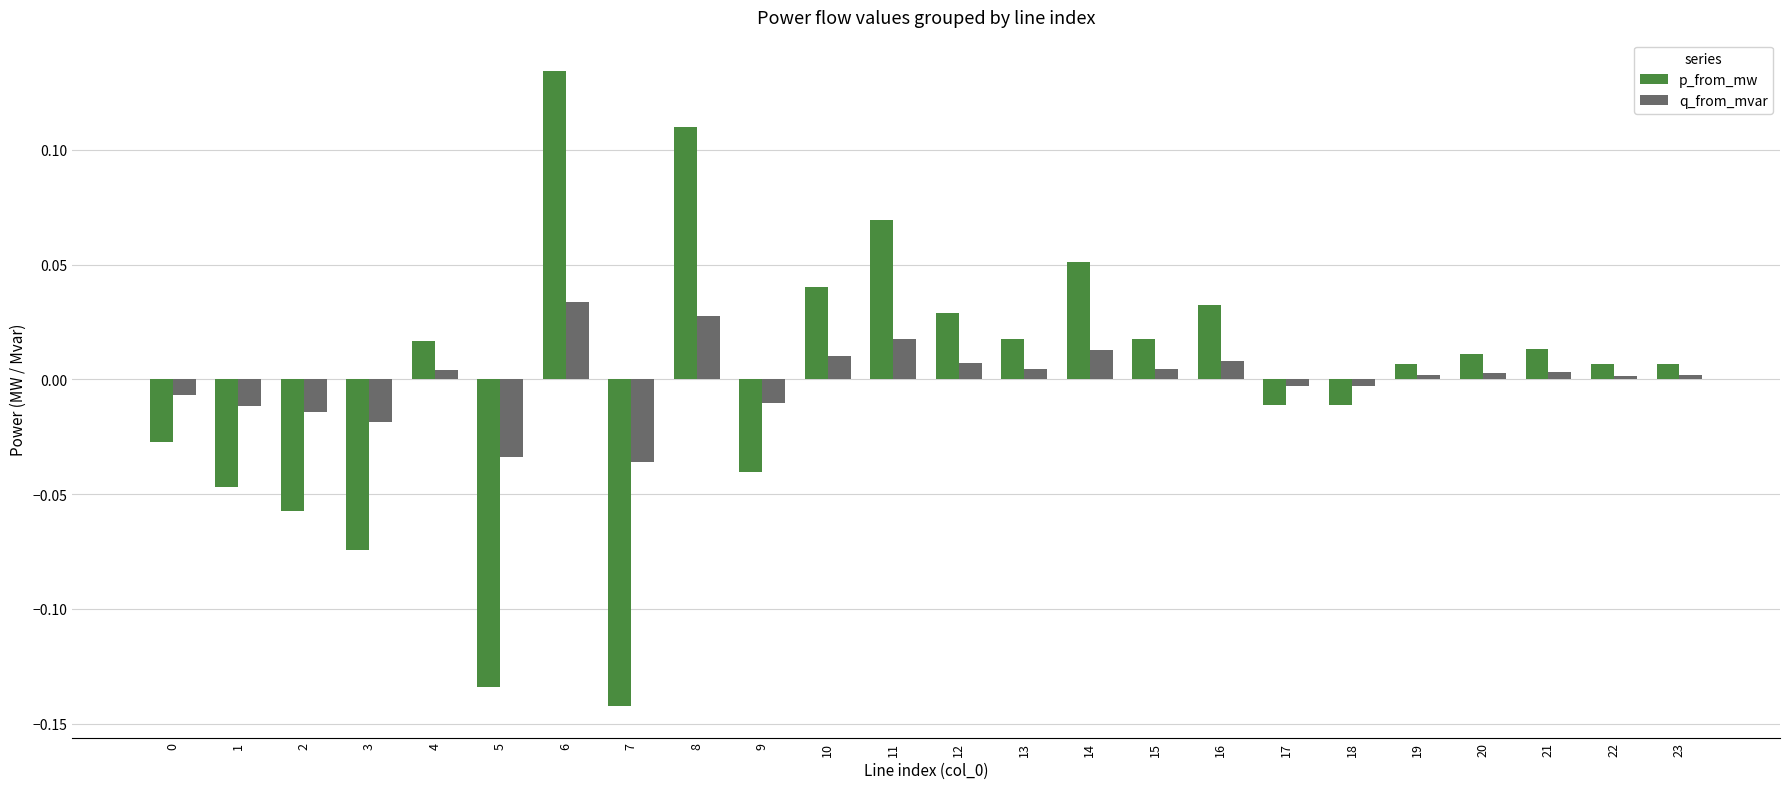

How many bars are there in total?

48